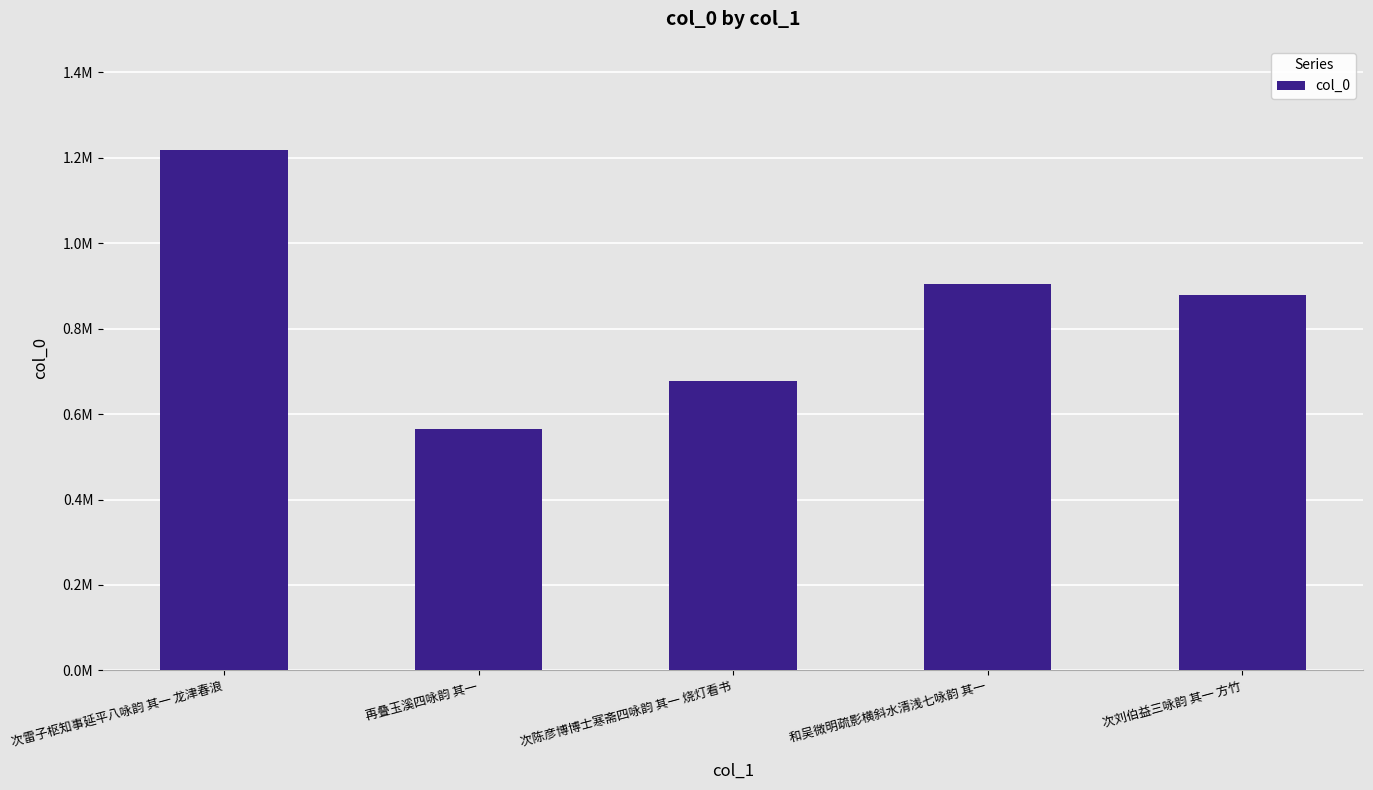

Approximately how many times larger is the value at 次刘伯益三咏韵 其一 方竹 compared to 次雷子枢知事延平八咏韵 其一 龙津春浪?

0.7